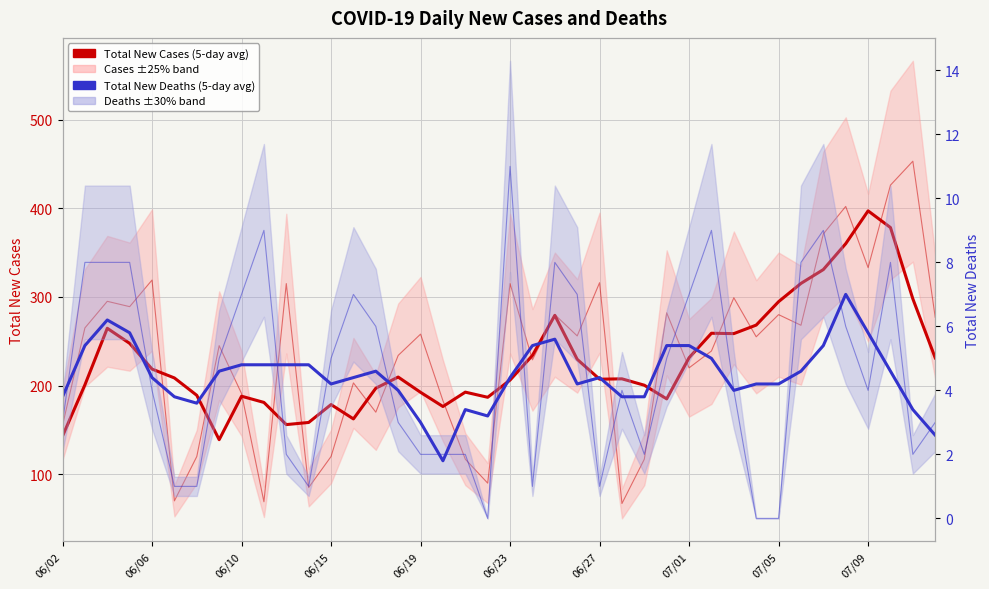

Reading left to right, what are all the values shown in this chart?

Total New Cases (5-day average): 143.0	200.8	264.6	247.6	218.6	208.6	189.0	139.0	188.0	181.0	156.0	158.4	178.6	162.4	197.0	209.6	192.4	176.4	192.6	186.8	206.2	234.0	279.2	229.6	207.2	207.6	200.4	185.0	231.4	259.0	258.6	268.2	294.6	315.2	330.8	360.0	397.0	378.2	297.8	231.2
Total New Deaths (5-day average): 3.8	5.4	6.2	5.8	4.4	3.8	3.6	4.6	4.8	4.8	4.8	4.8	4.2	4.4	4.6	4.0	3.0	1.8	3.4	3.2	4.4	5.4	5.6	4.2	4.4	3.8	3.8	5.4	5.4	5.0	4.0	4.2	4.2	4.6	5.4	7.0	5.8	4.6	3.4	2.6